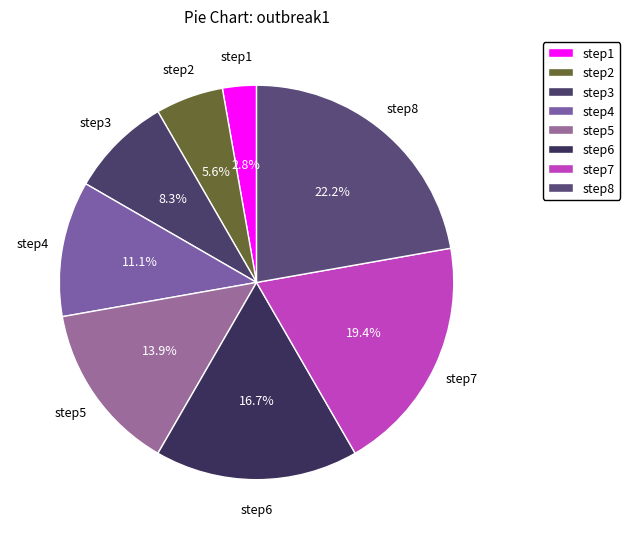

Is there a majority slice in this chart?

No